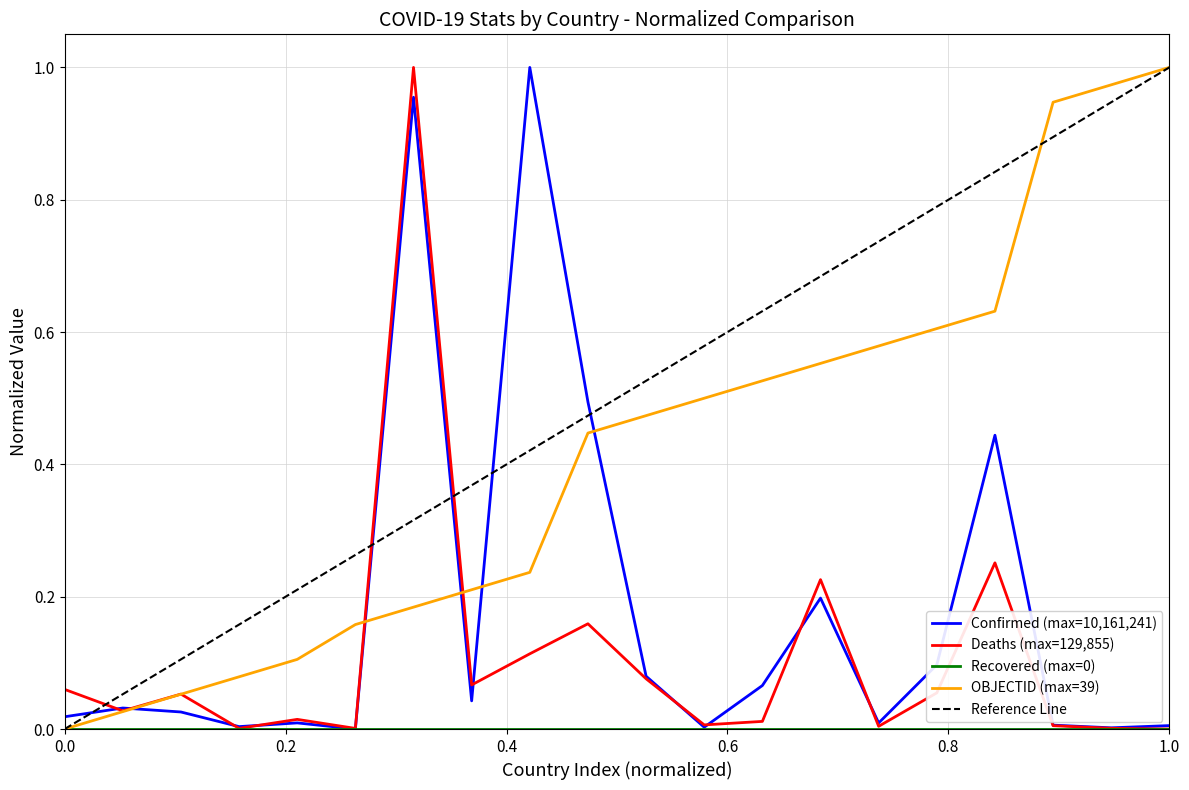

The value of Deaths at Andorra is 0.0. True or false?

True